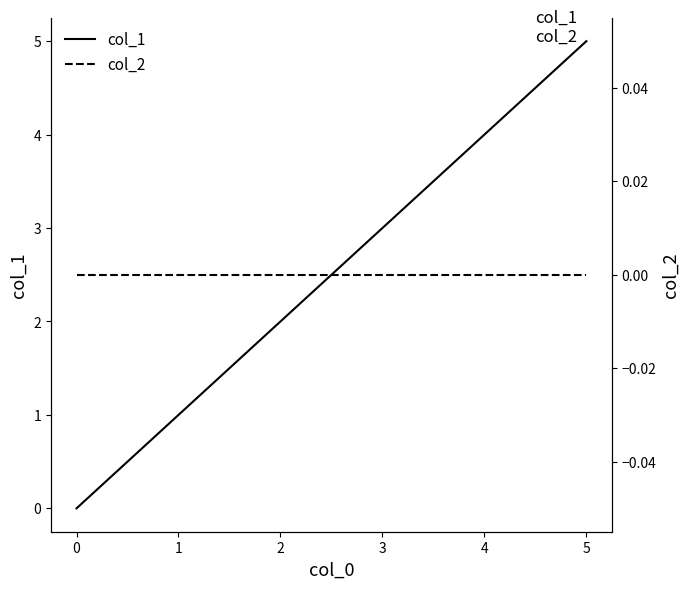

True or false: col_1 has a value of 0 at 1.

False